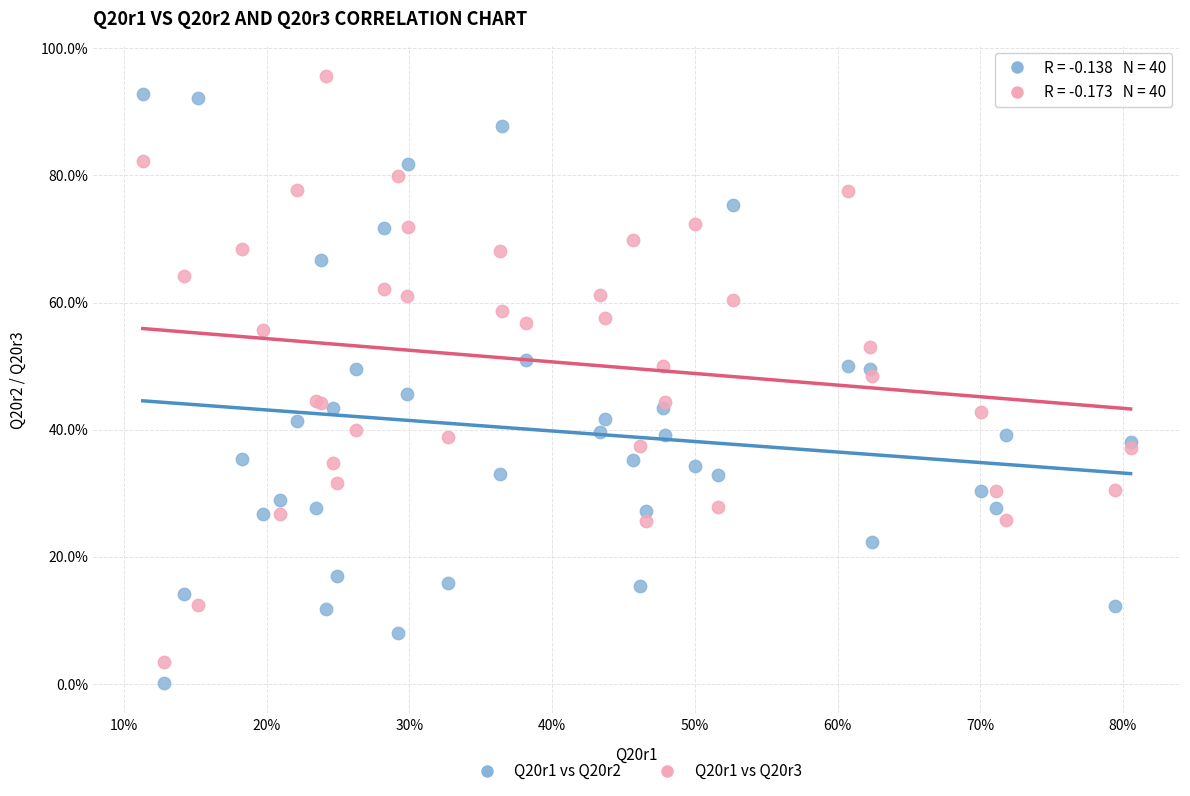

What are all the series names shown in the legend?

Q20r1 vs Q20r2, Q20r1 vs Q20r3